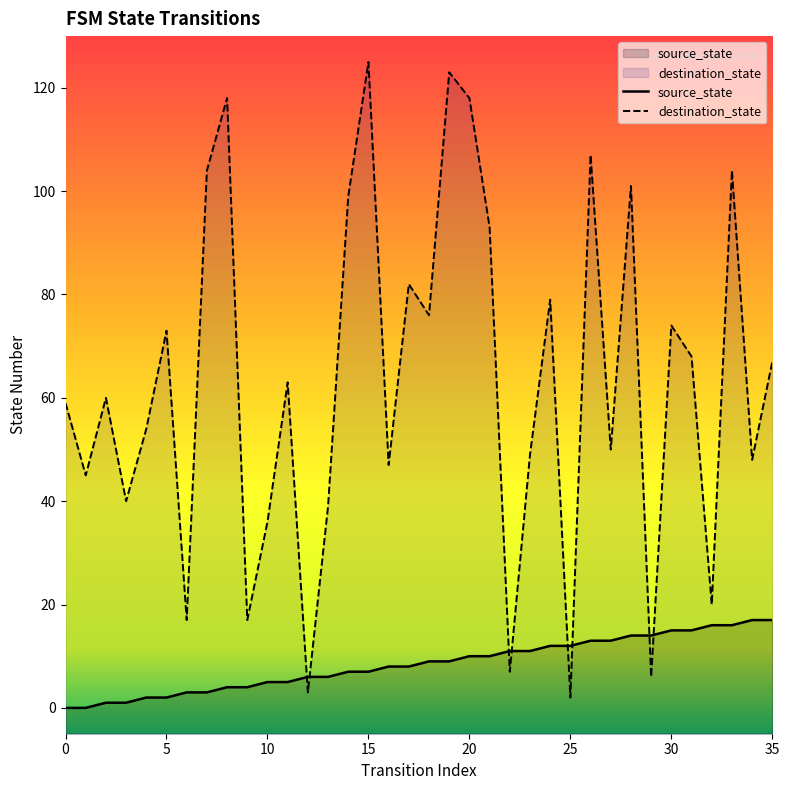

At which label does source_state reach its peak?

34